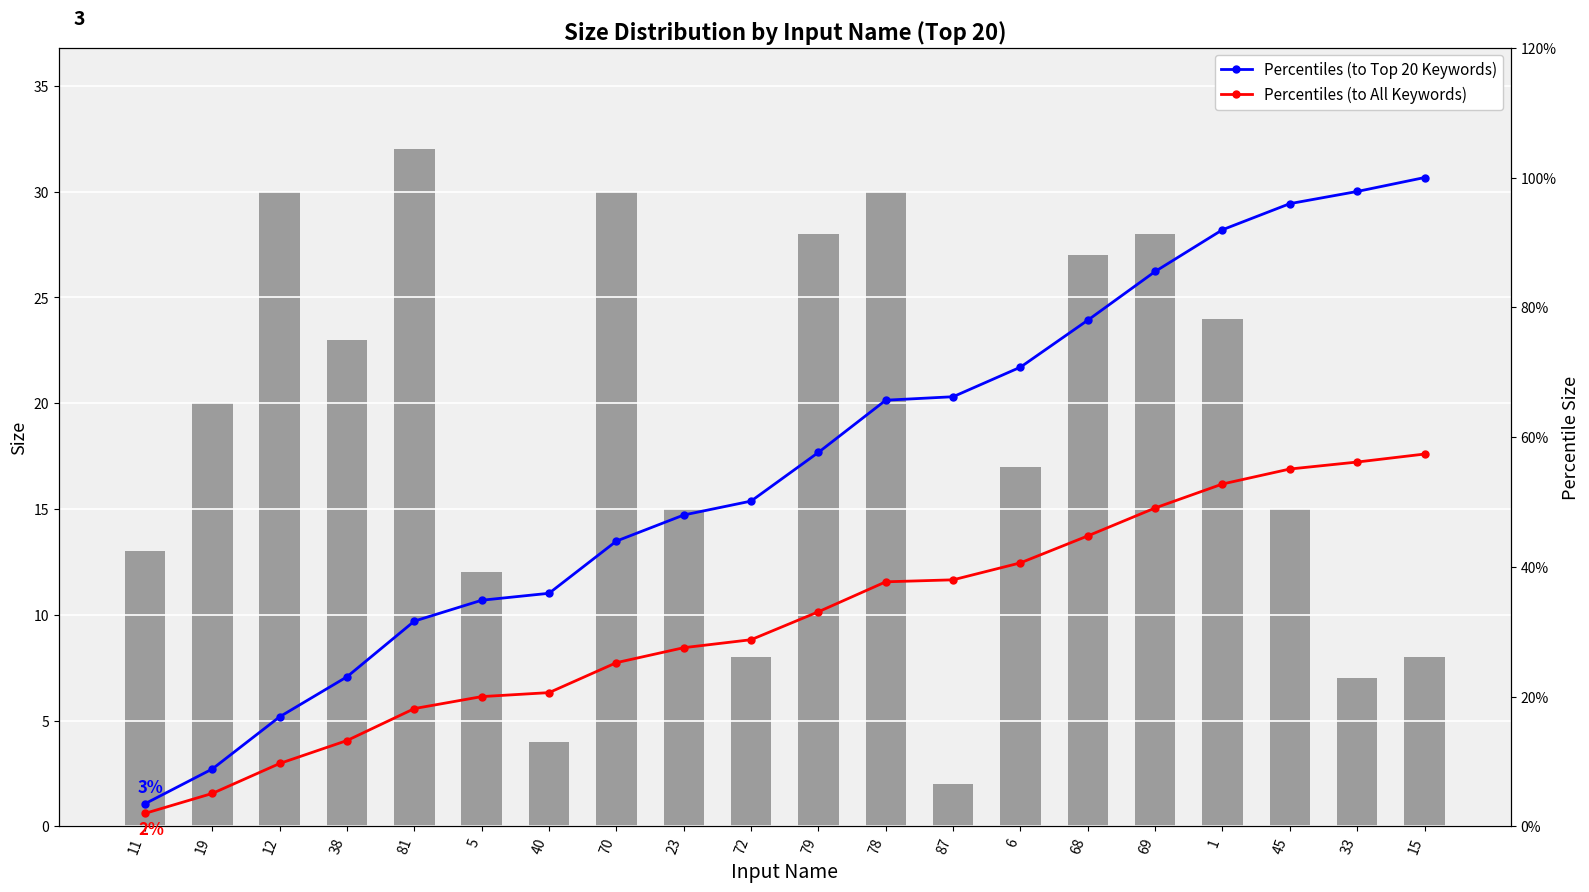

At 15, list the series in order from largest to smallest.

Size, Percentiles (to Top 20 Keywords), Percentiles (to All Keywords)